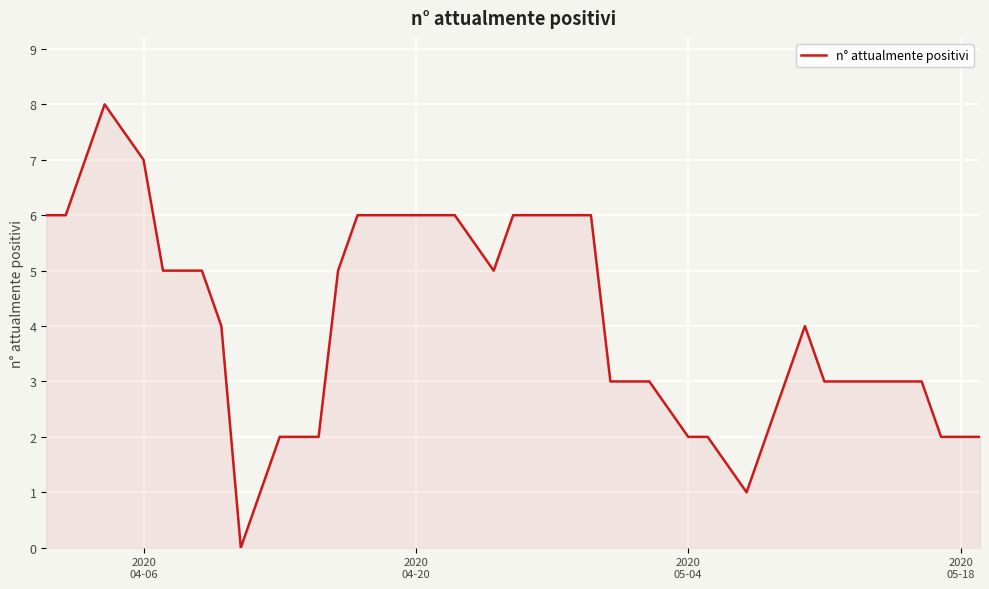

What is the difference between the maximum and minimum values?

8